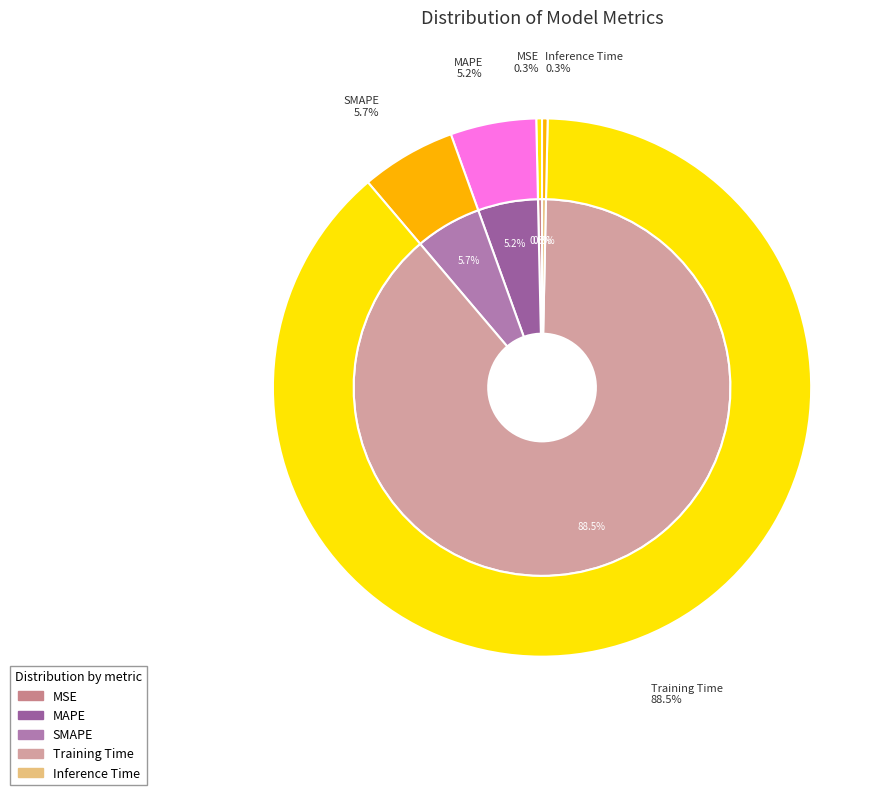

To the nearest percent, what percentage of the pie is SMAPE?

6%